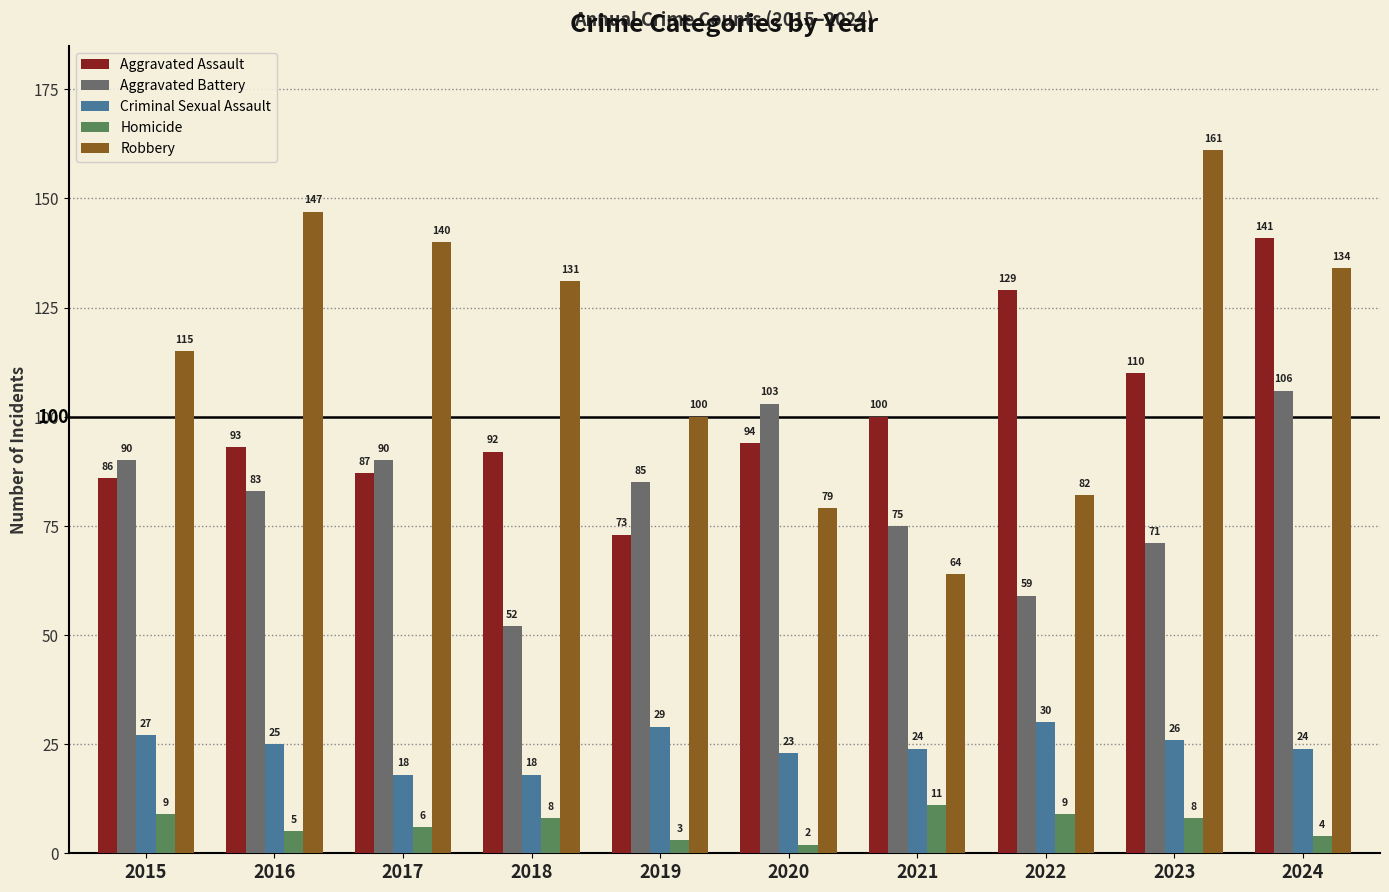

At which label does Aggravated Assault first exceed 94?

2021